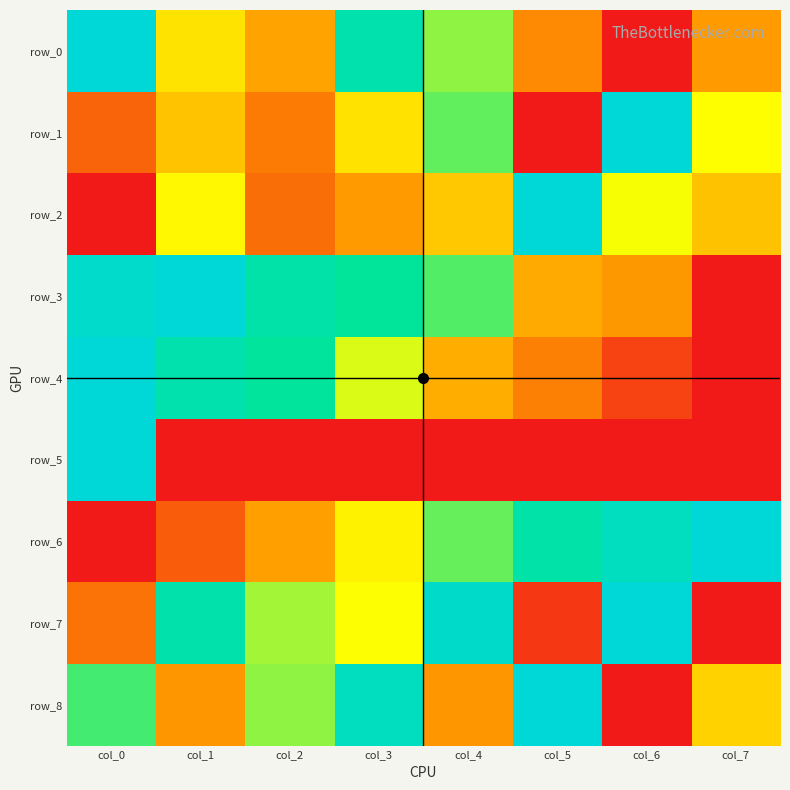

At which category is the sum across all series the highest?

col_0